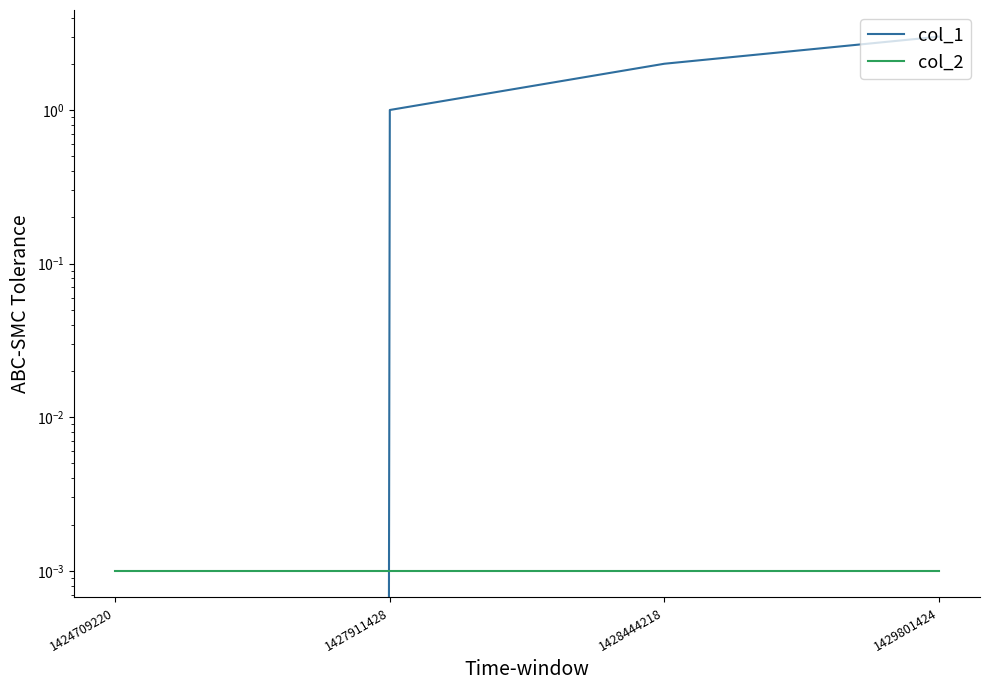

At which label does col_1 reach its peak?

1429801424